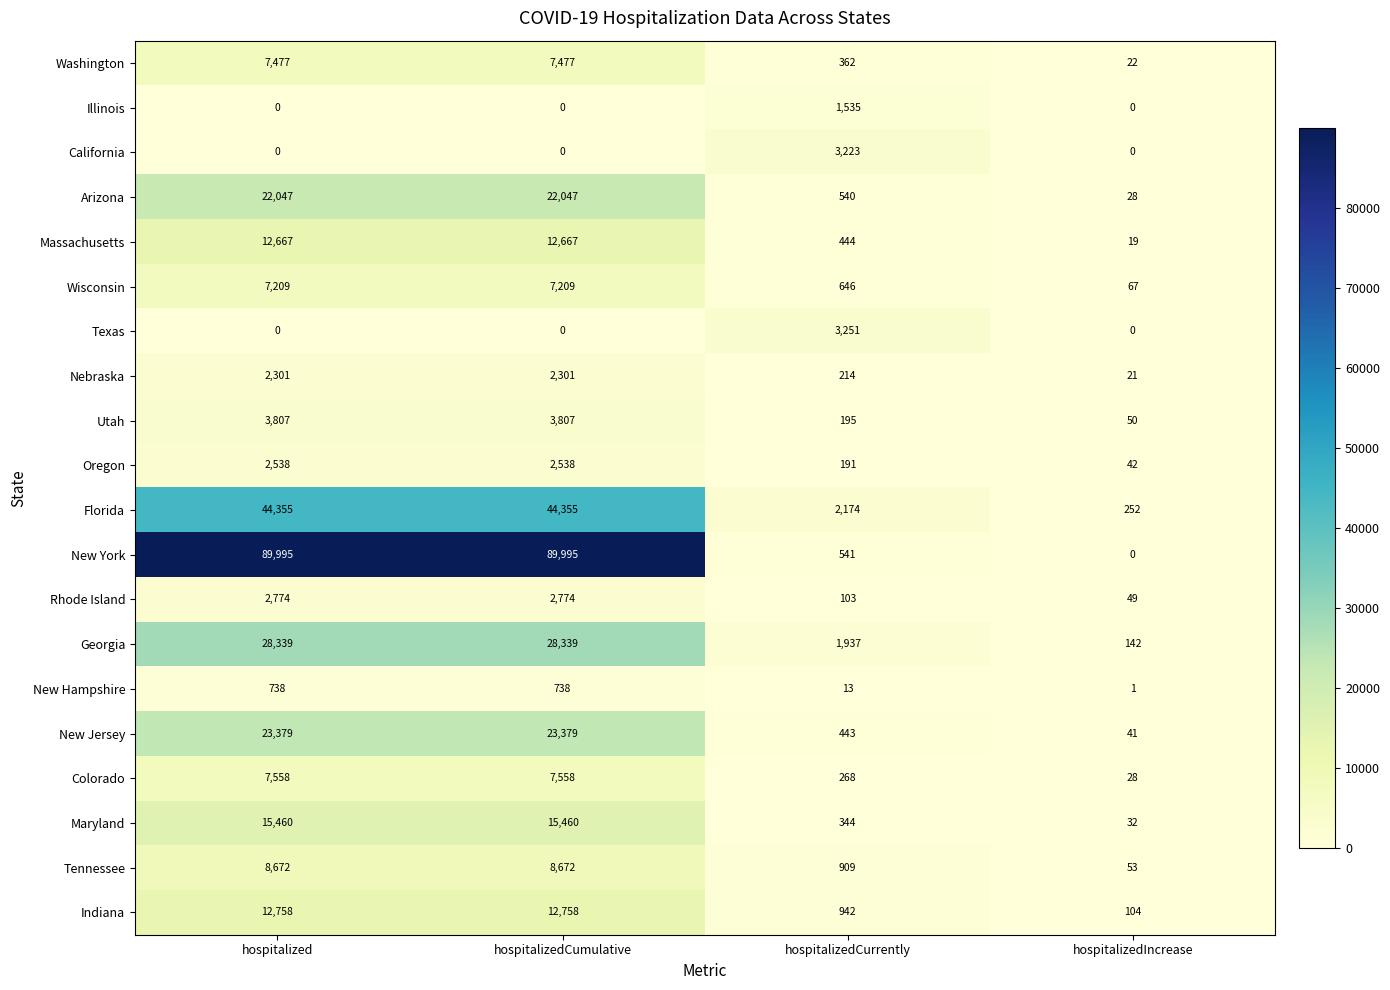

The value of Georgia at hospitalized is 44242. True or false?

False